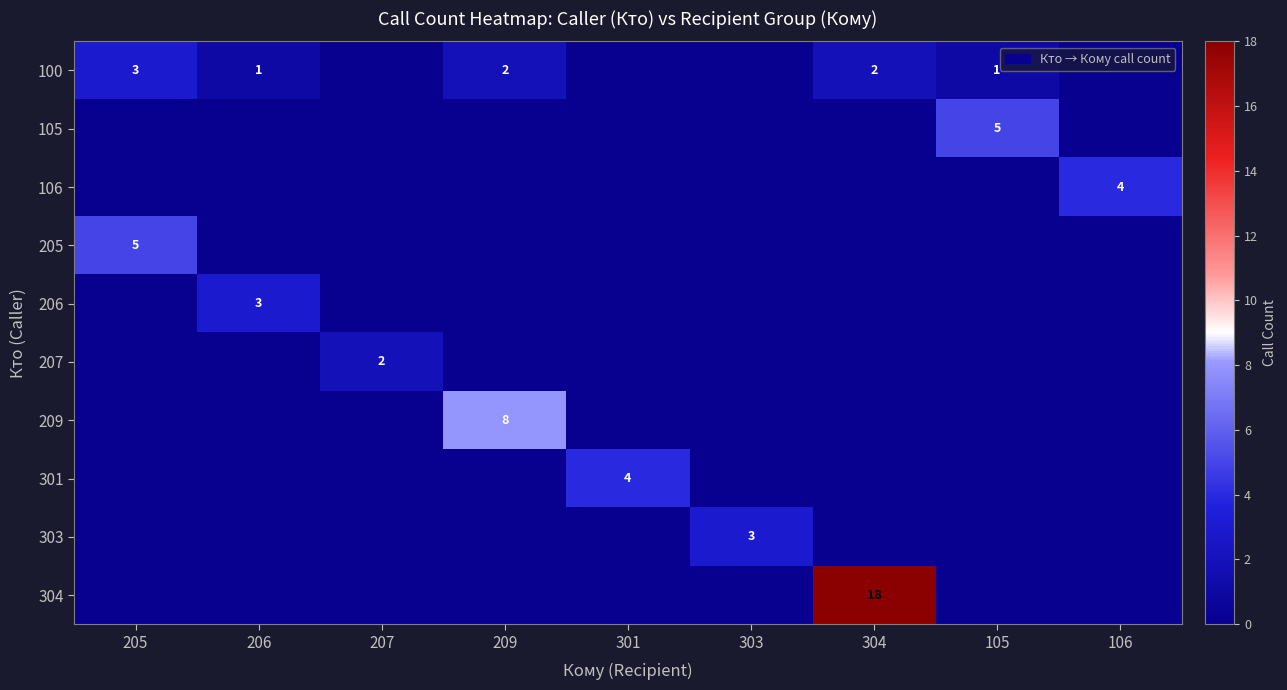

Is it true that 100 equals 3 at 209?

False